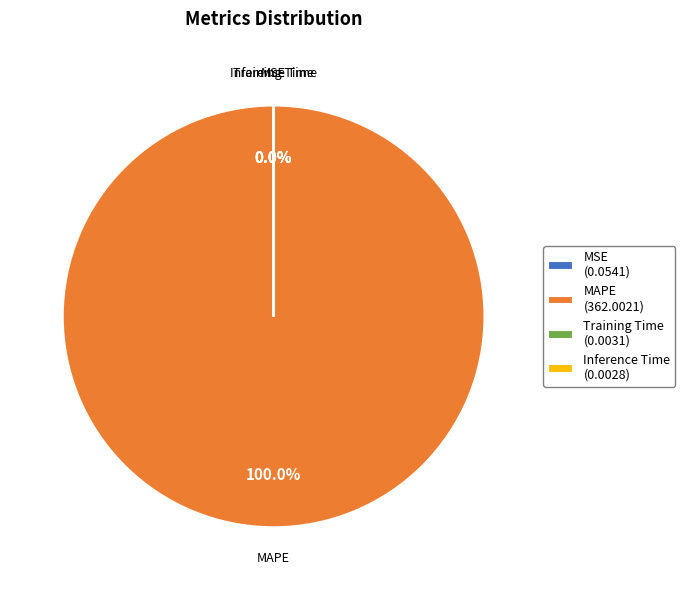

What is the largest slice in the pie chart?

MAPE